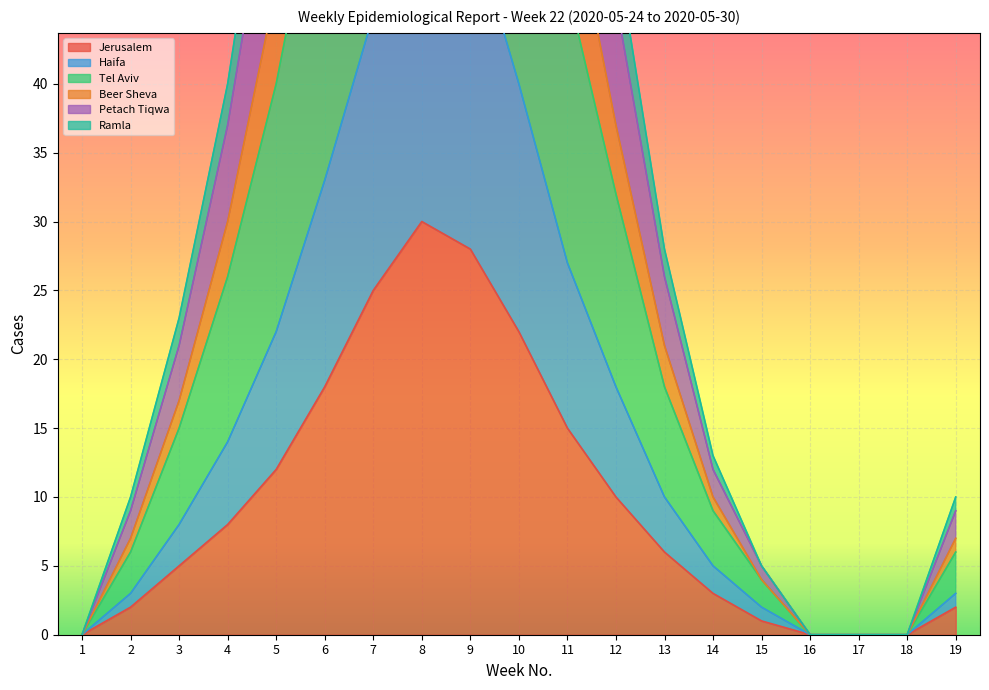

True or false: Jerusalem has a value of 22 at 10.

True